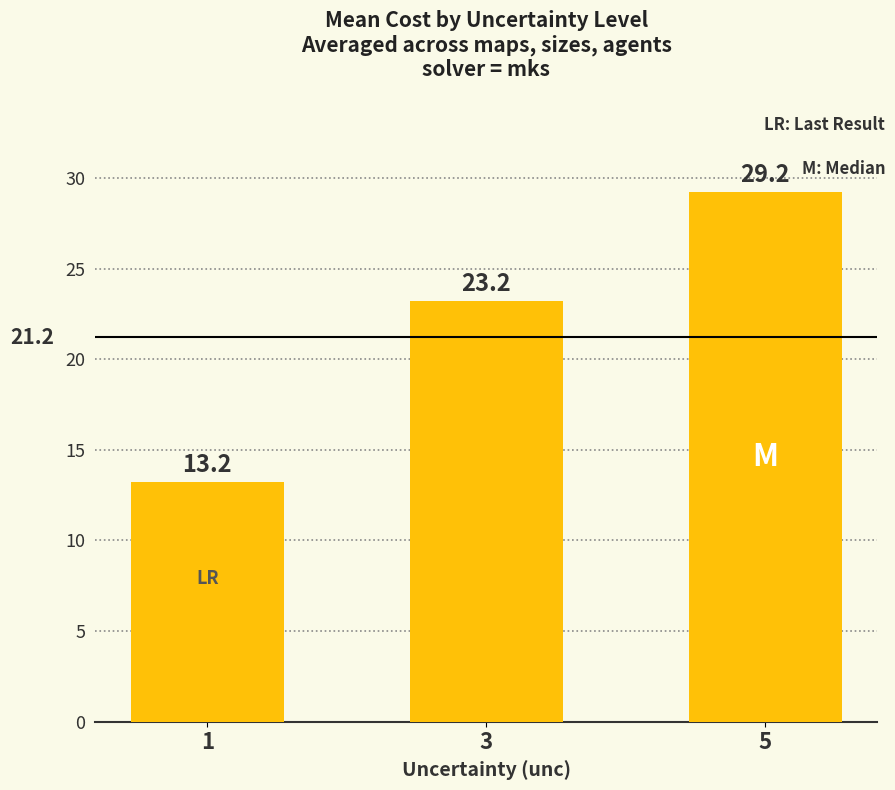

What is the greatest value displayed?

29.2